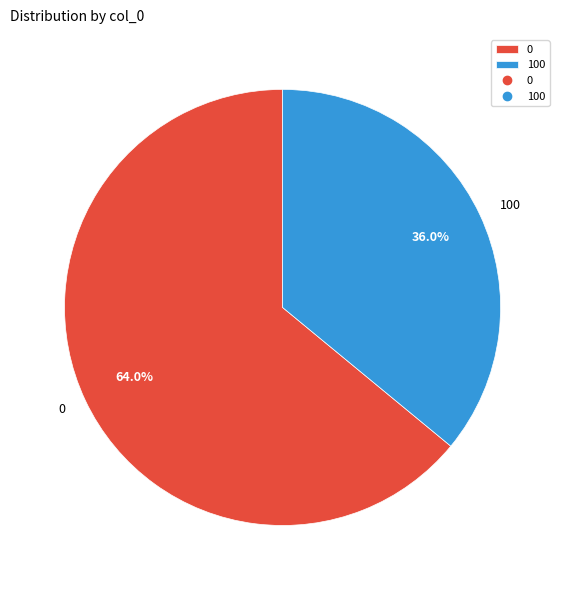

Does 100 account for over 50% of the chart?

No